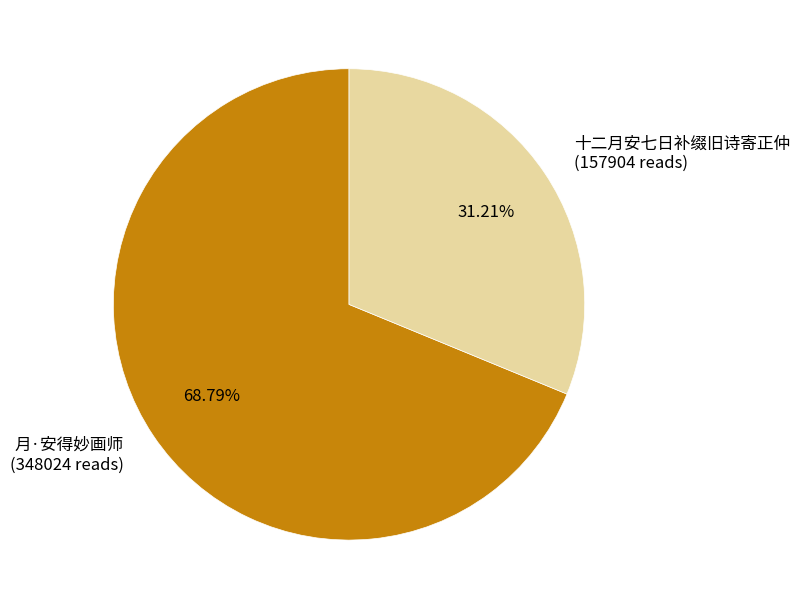

What is the majority slice?

月·安得妙画师